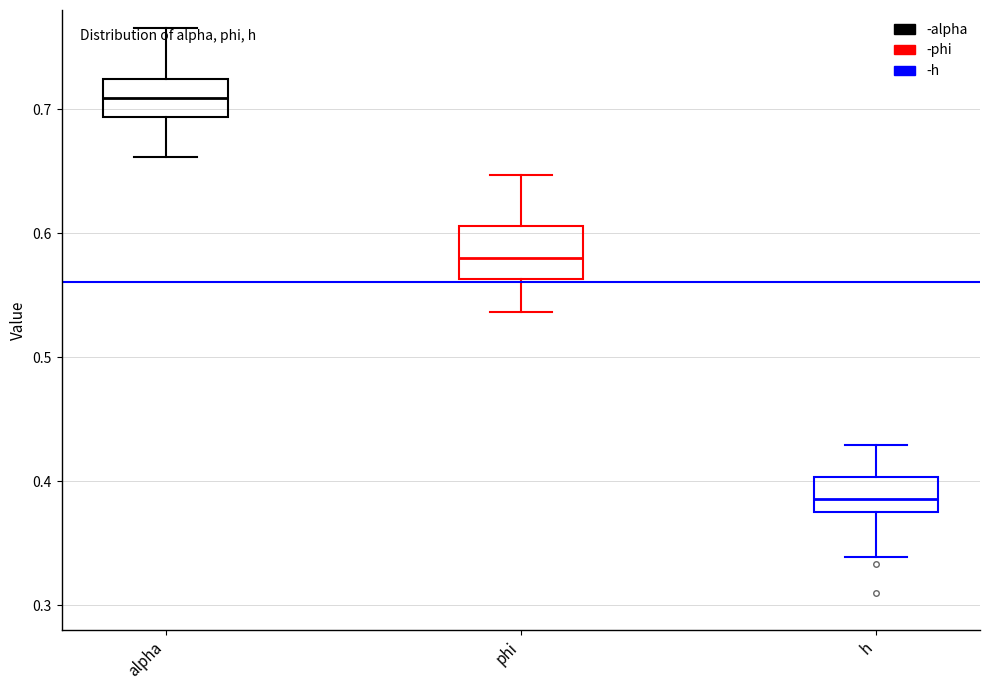

Where does the median line of the box for phi sit on the y-axis? The values are not printed on the chart, so give them approximately, as read against the axis.

0.58